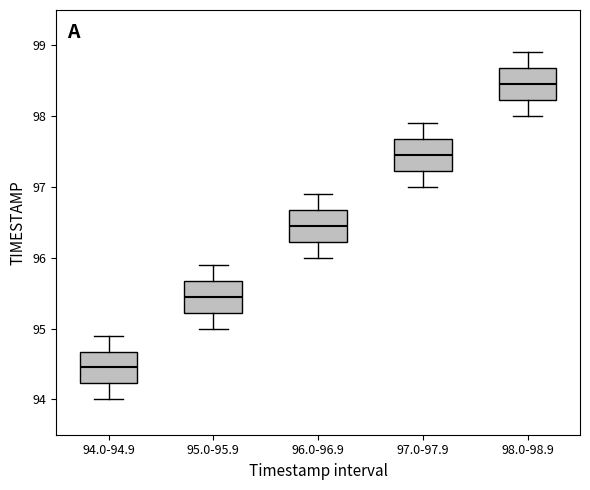

Where does the median line of the box for 94.0-94.9 sit on the y-axis? The values are not printed on the chart, so give them approximately, as read against the axis.

94.5